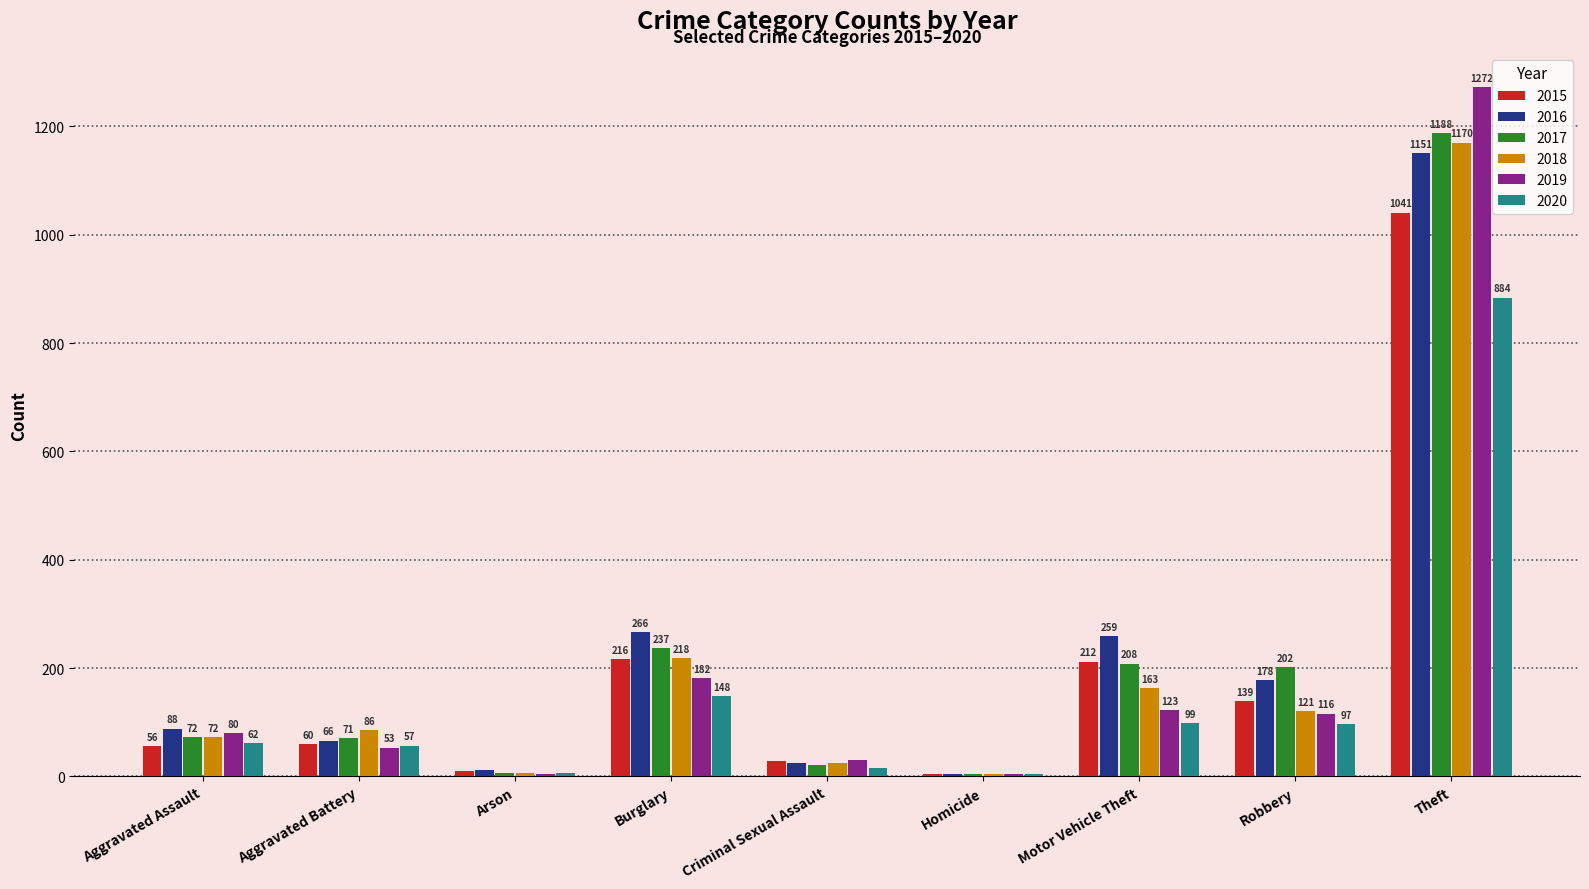

What is the approximate value of 2017 at Aggravated Assault?

72